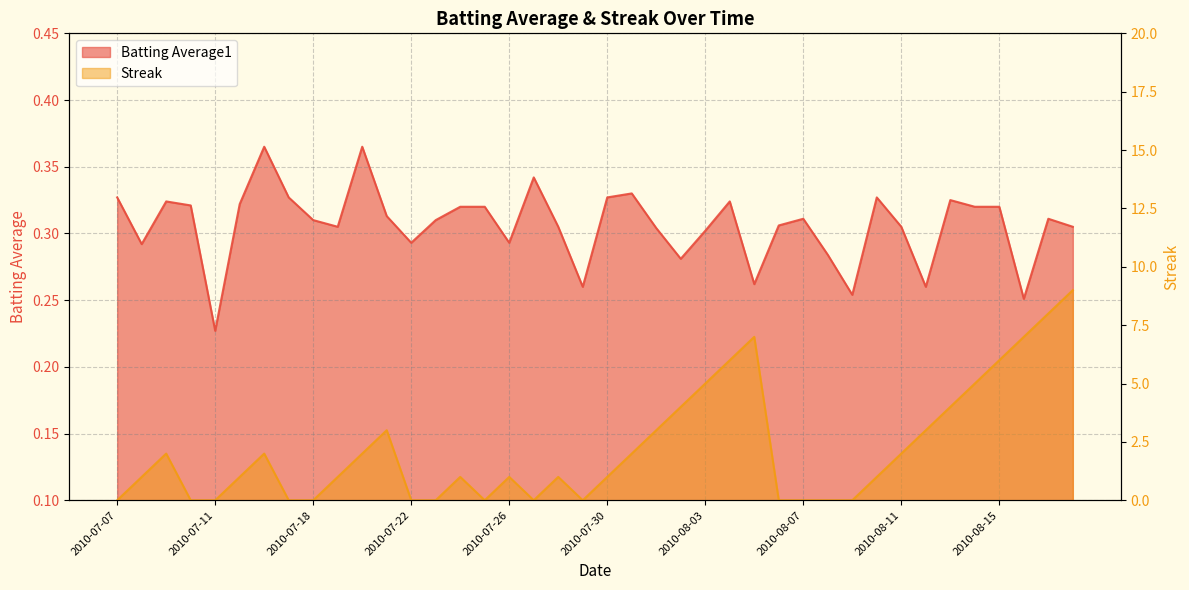

True or false: Streak has more than 1 interior local peaks.

True